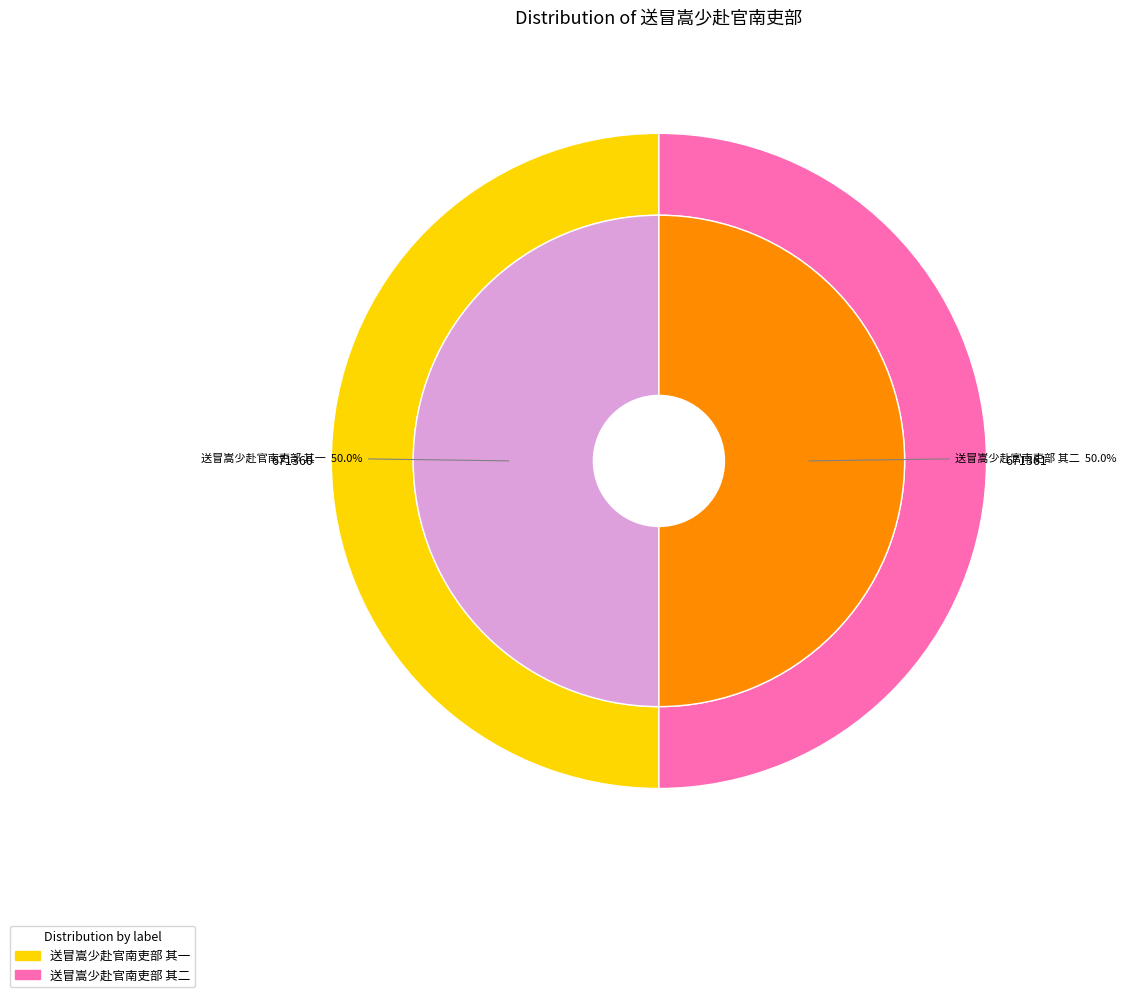

Combined, do 送冒嵩少赴官南吏部 其一 and 送冒嵩少赴官南吏部 其二 account for over 50%?

Yes